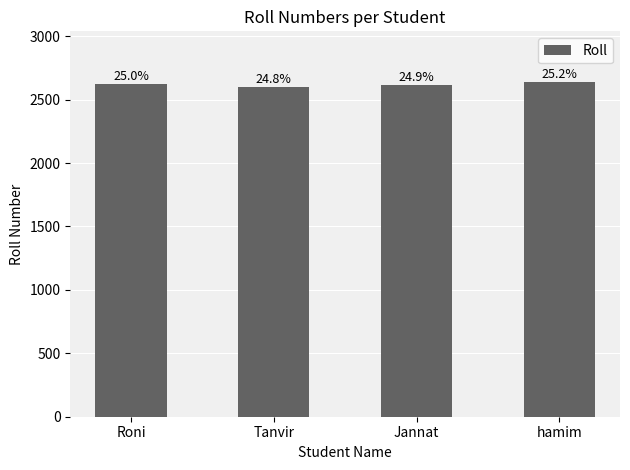

What is the difference between the maximum and minimum values?

41